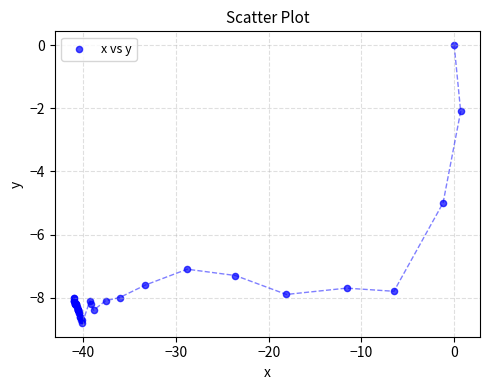

What Y value in the scatter plot is closest to -4?

-5.0